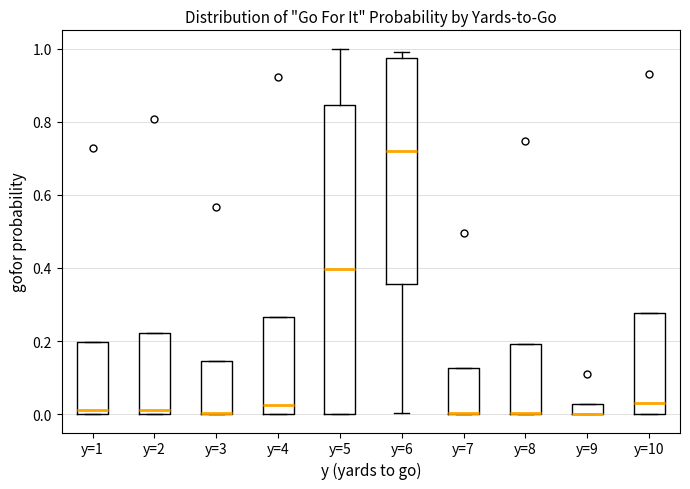

Where is the lower edge of the box for y=3 on the y-axis? The values are not printed on the chart, so give them approximately, as read against the axis.

0.00